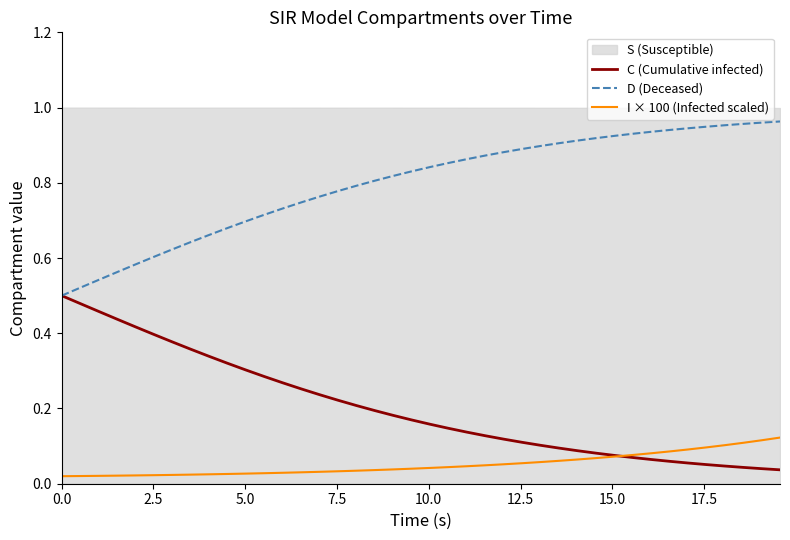

What is the average value of the D (Deceased) series?

0.8